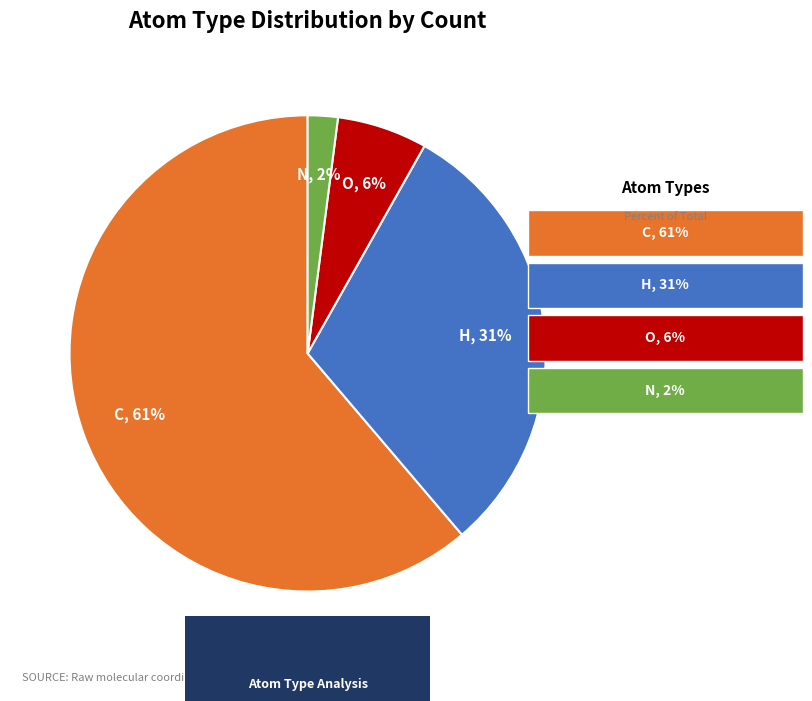

How many segments does this pie chart have?

4